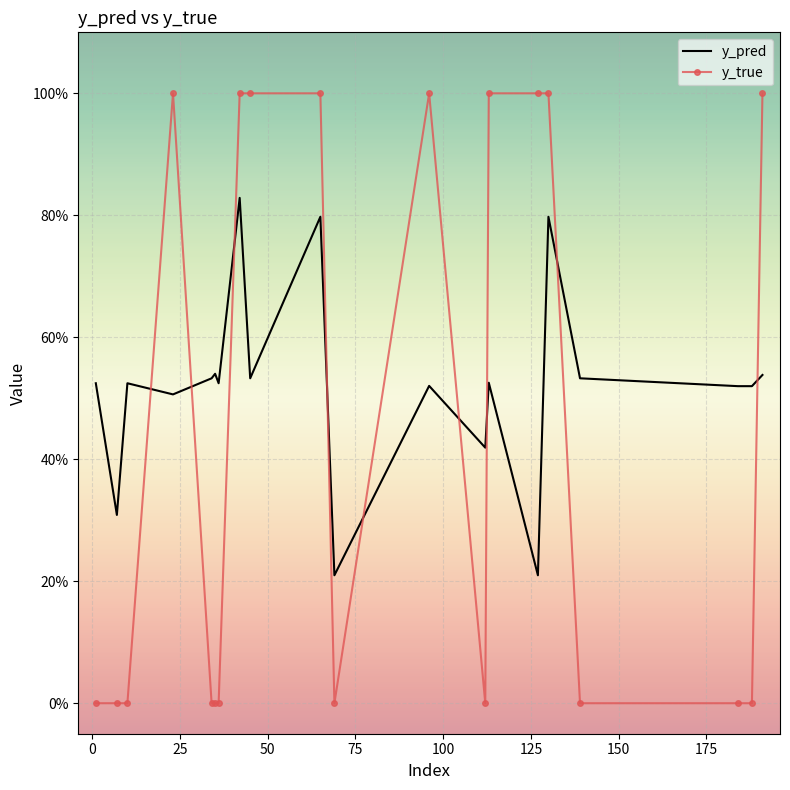

How many times do y_pred and y_true cross each other?

9